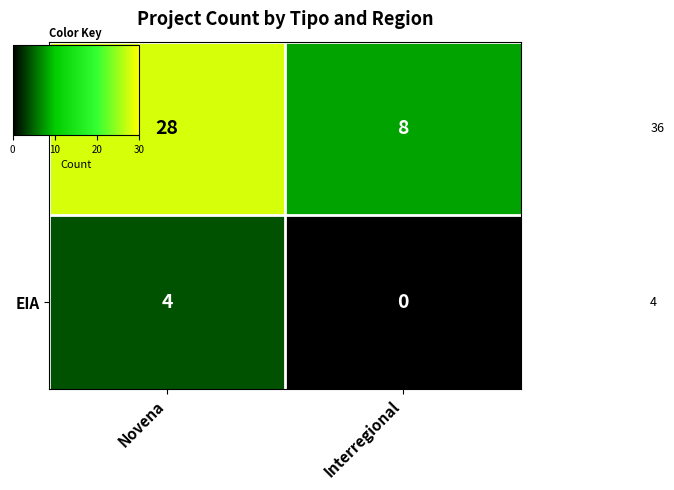

Between Novena and Interregional, which series saw the biggest shift?

DIA